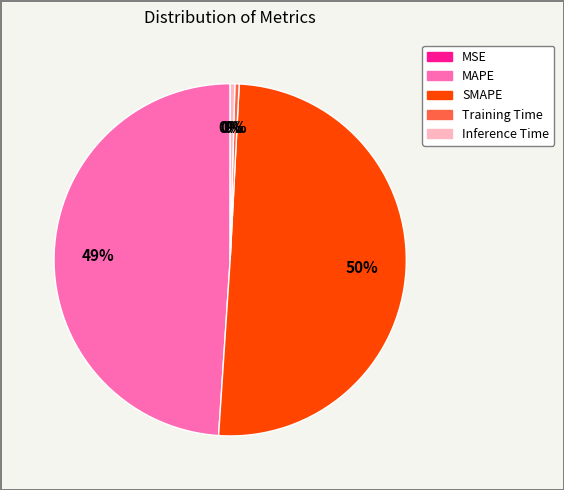

To the nearest percent, what is the average slice percentage?

20%